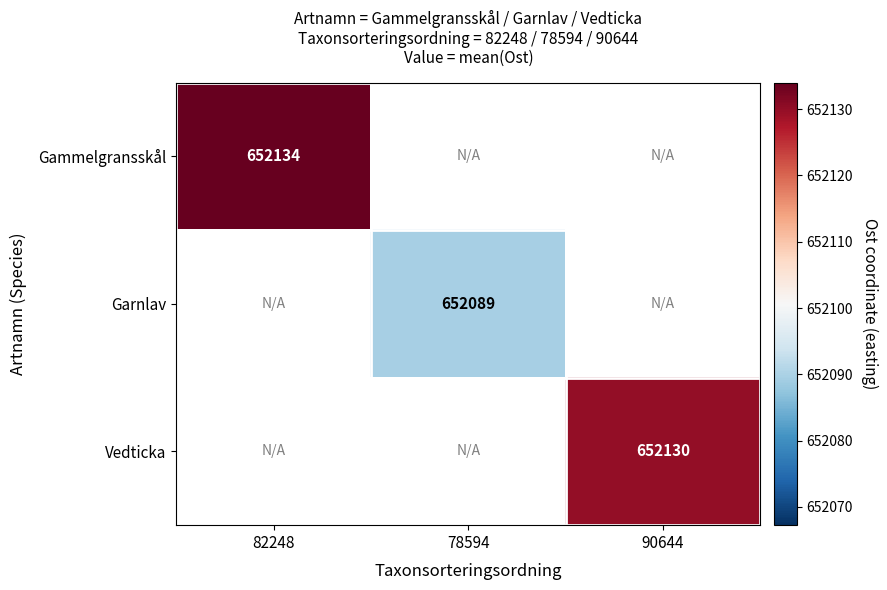

Count the number of data series in this chart.

3